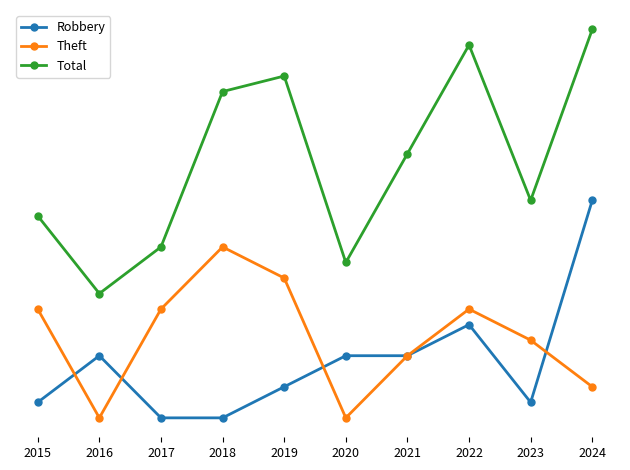

Reading left to right, transcribe all the data shown in this chart.

Robbery: 2015=5	2016=8	2017=4	2018=4	2019=6	2020=8	2021=8	2022=10	2023=5	2024=18
Theft: 2015=11	2016=4	2017=11	2018=15	2019=13	2020=4	2021=8	2022=11	2023=9	2024=6
Total: 2015=17	2016=12	2017=15	2018=25	2019=26	2020=14	2021=21	2022=28	2023=18	2024=29